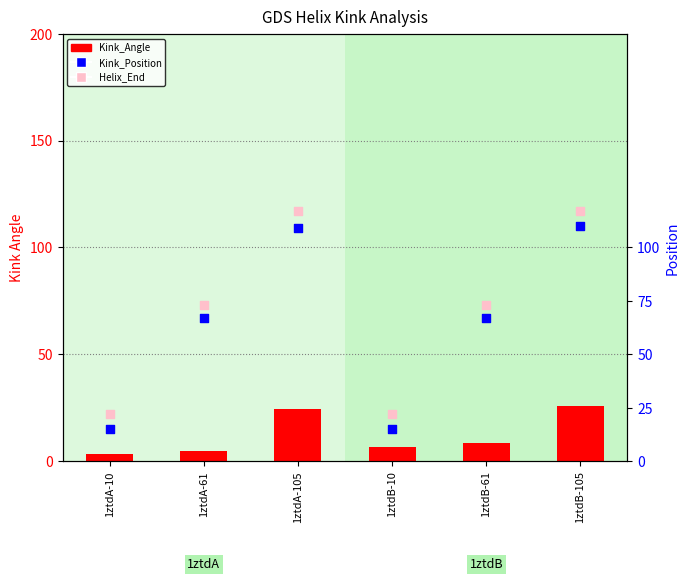

Which series has the largest Y range (max minus min)?

Kink_Position